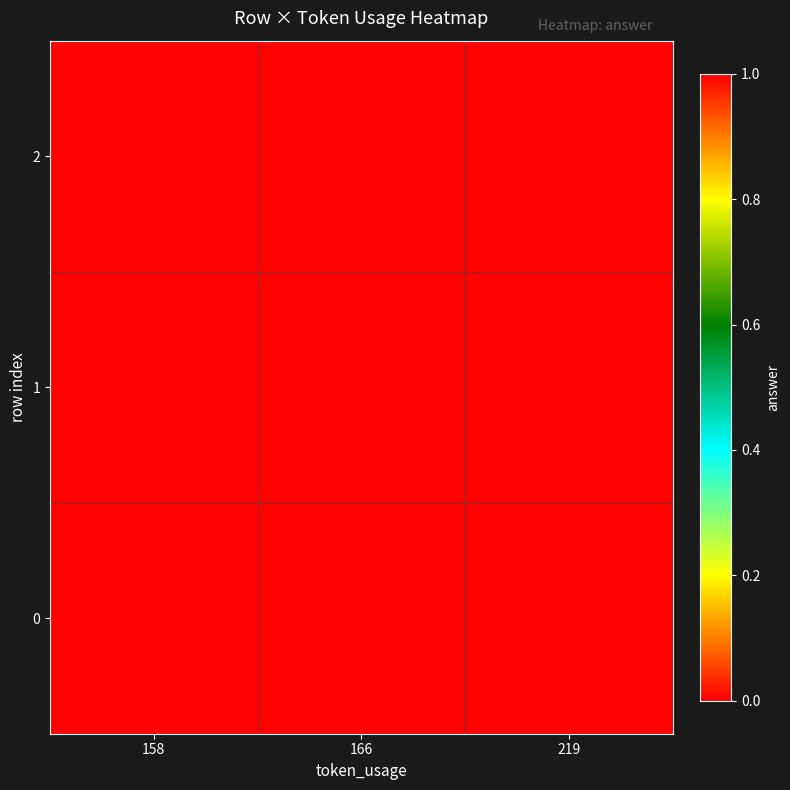

At how many categories does at least one series exceed 0?

3